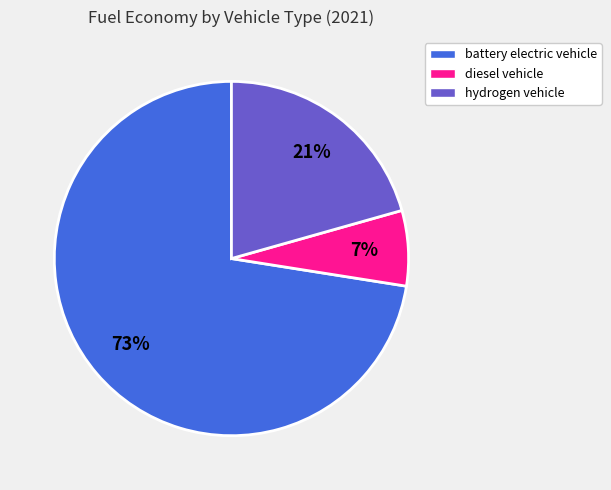

How many segments does this pie chart have?

3